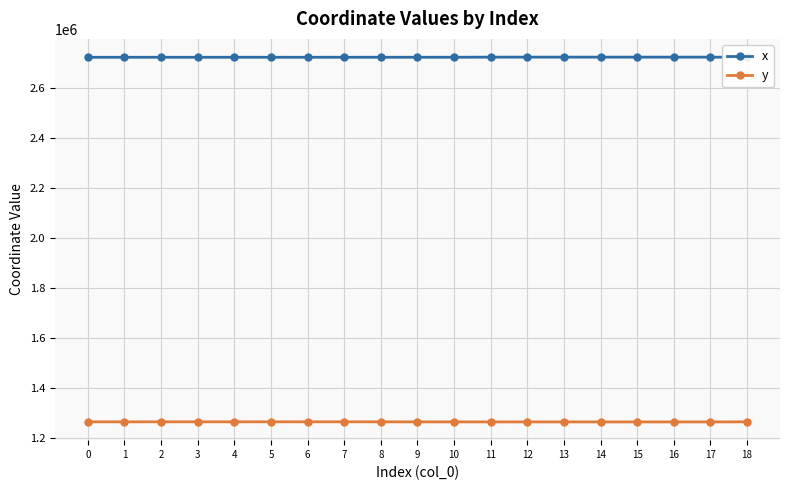

What are all the series names shown in the legend?

x, y